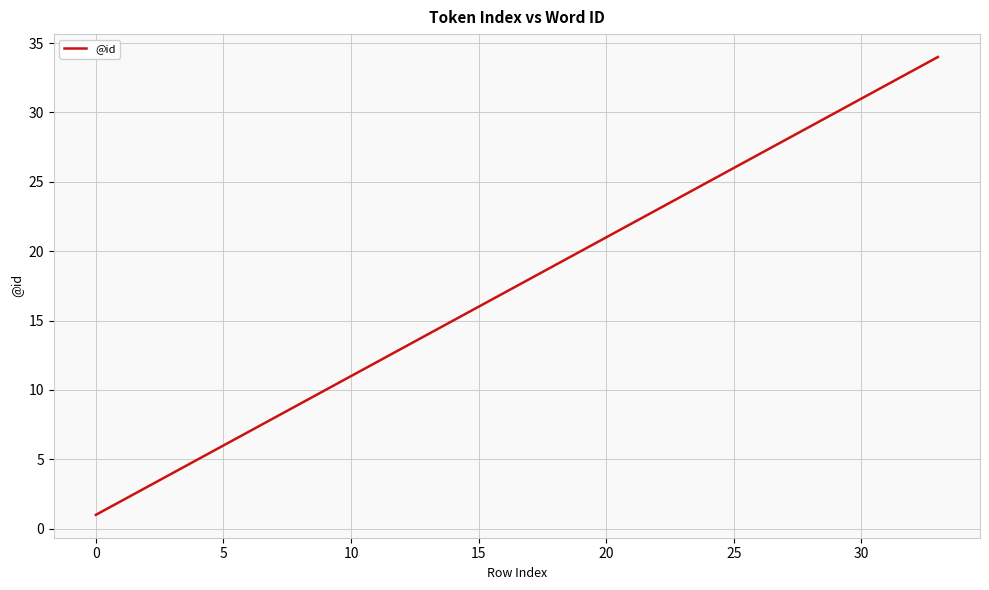

What is the greatest value displayed?

34